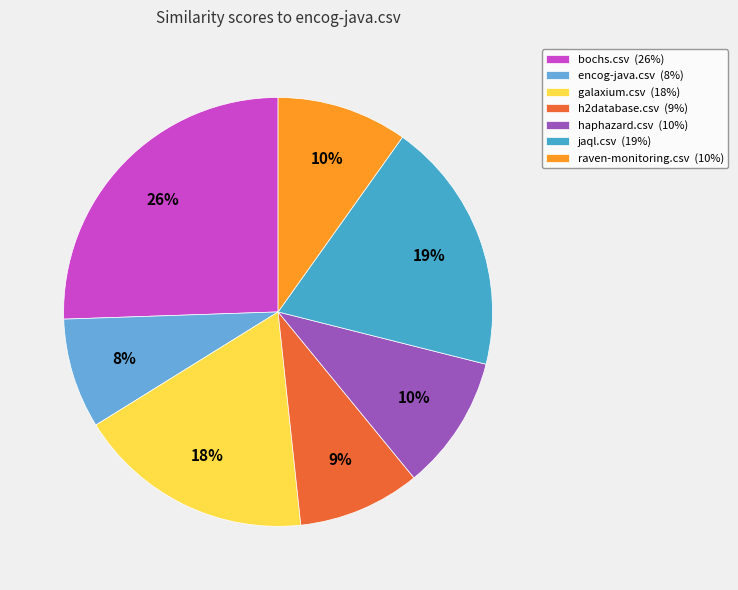

How many segments does this pie chart have?

7